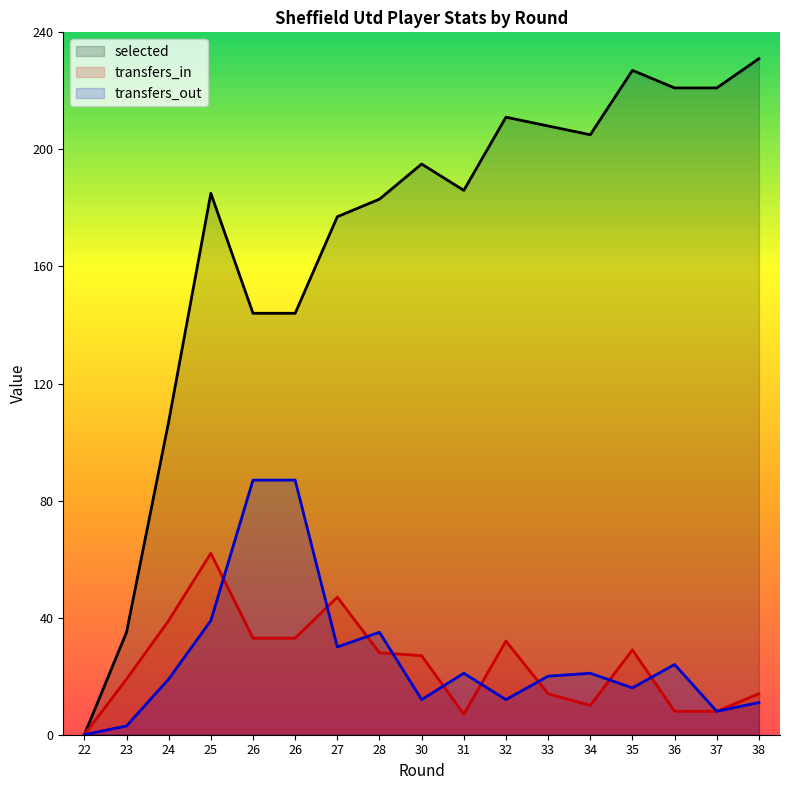

Where is the first local maximum for transfers_out?

28